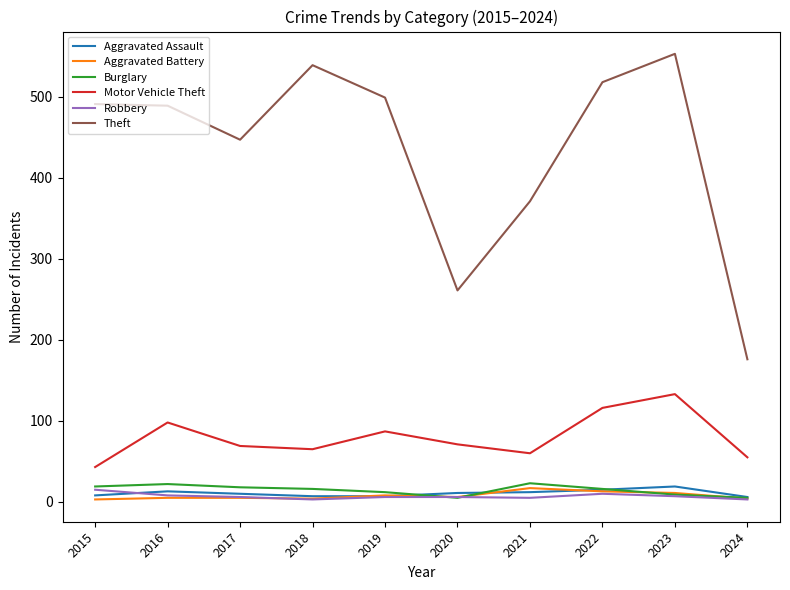

What are all the series names shown in the legend?

Aggravated Assault, Aggravated Battery, Burglary, Motor Vehicle Theft, Robbery, Theft